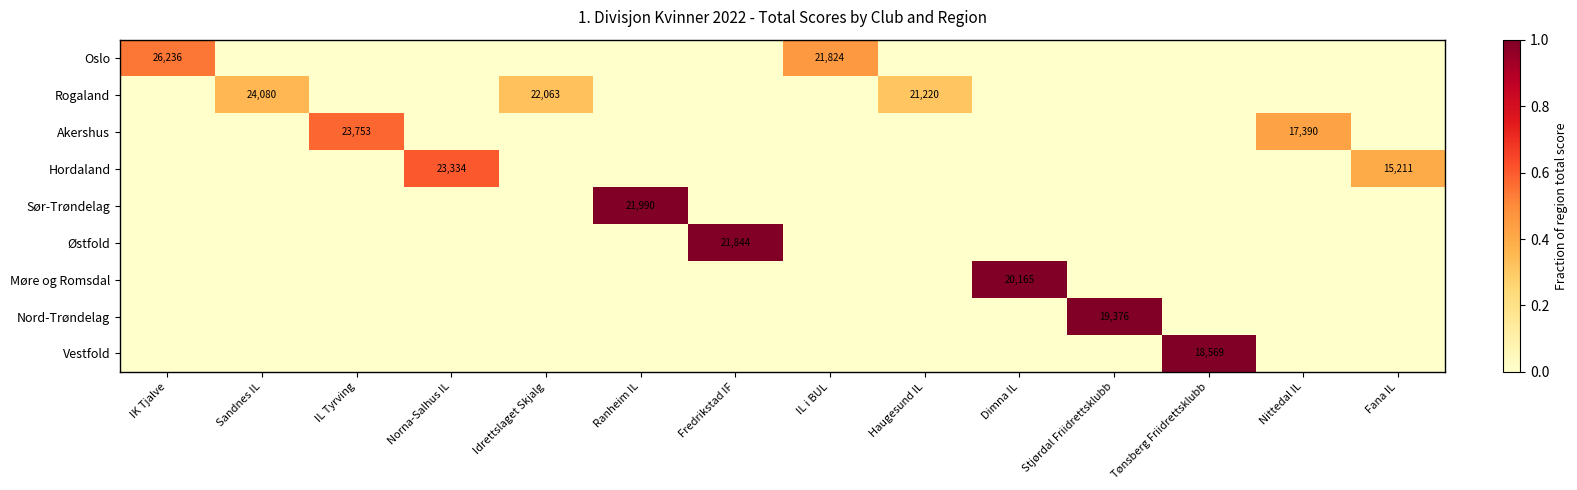

The Vestfold series shows 0.4 at Fredrikstad IF. True or false?

False